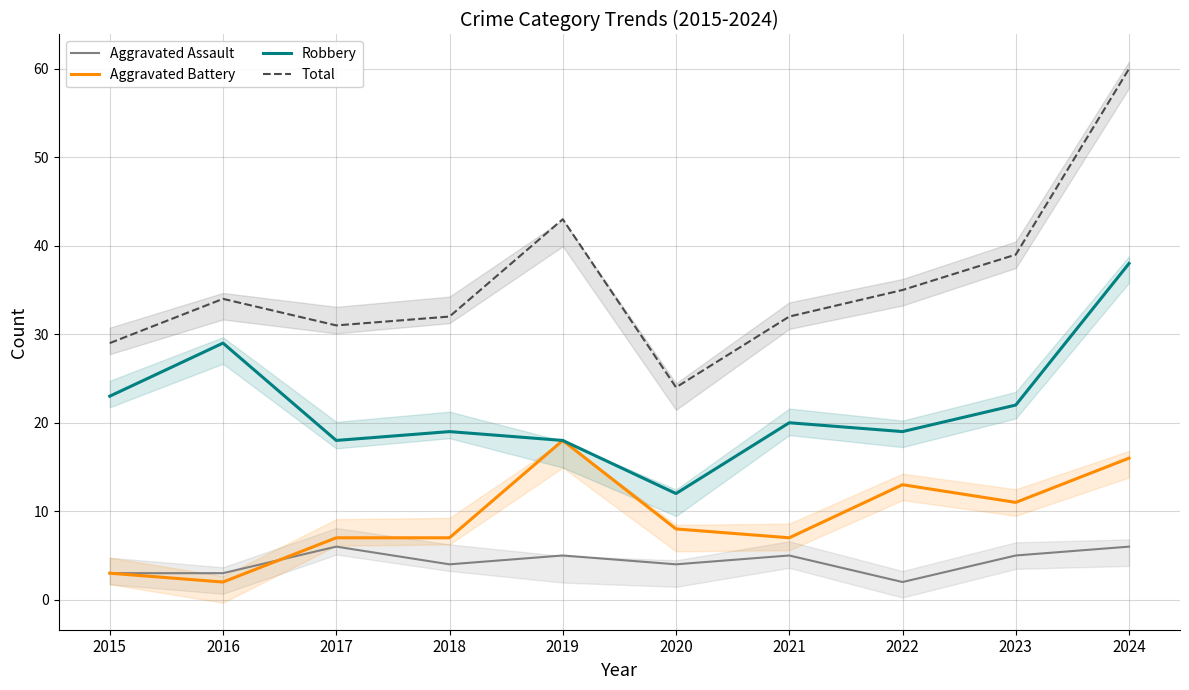

At which label does Robbery reach its minimum?

2020